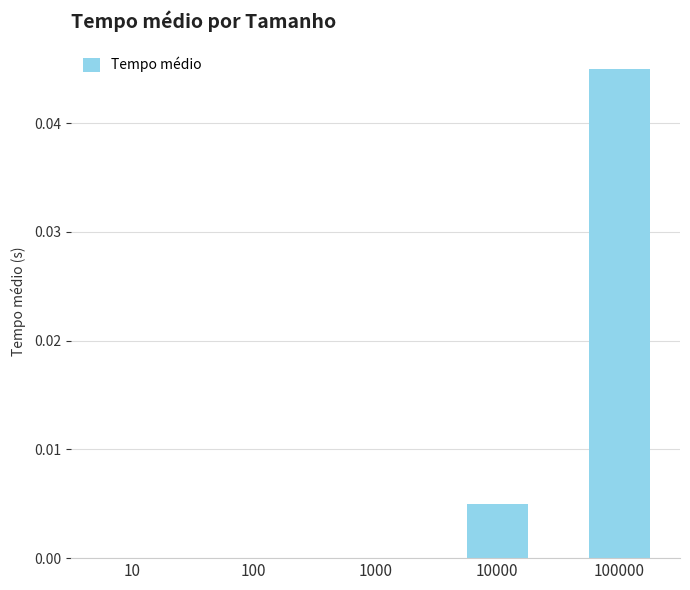

Between 100 and 100000, which is larger?

100000